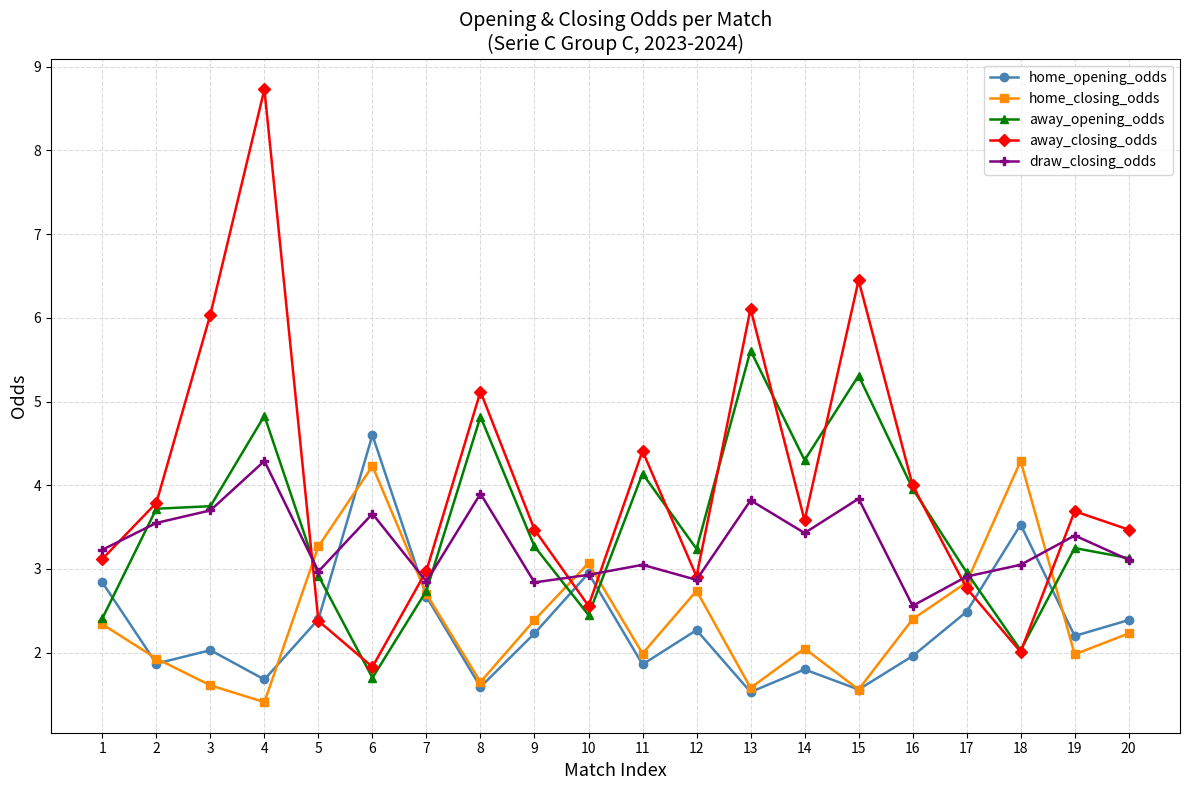

Is it true that home_closing_odds equals 2.4 at 9?

True